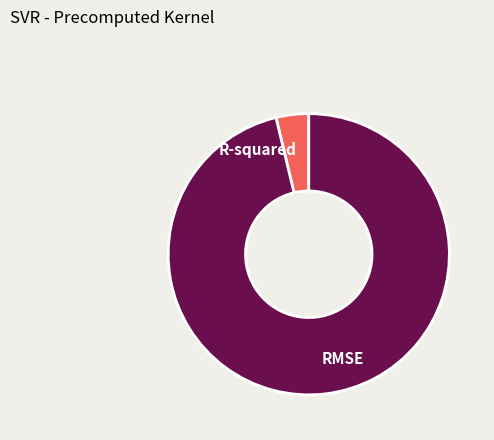

Do R-squared and RMSE together represent more than half of the pie?

Yes